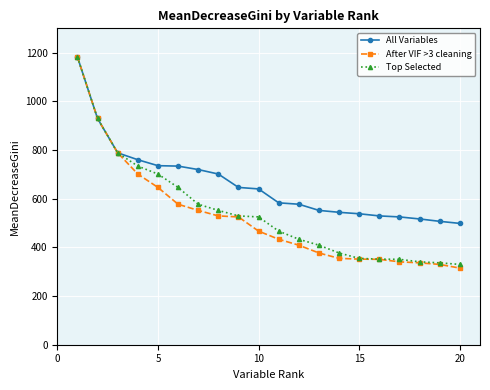

How many categories are shown in the chart?

20